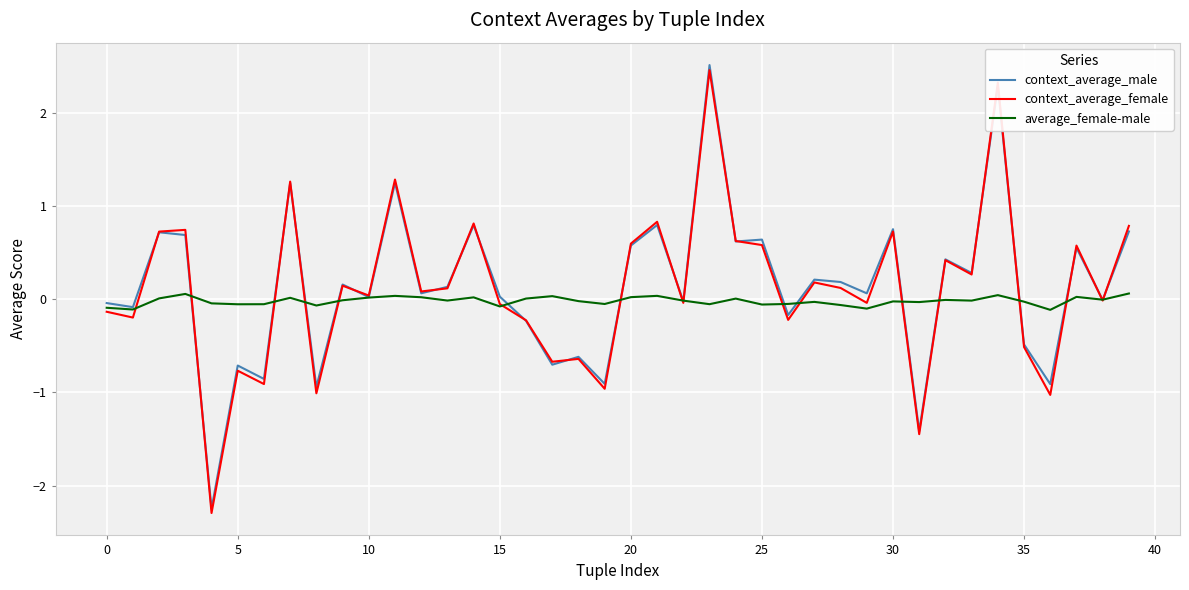

What is the minimum value shown in the chart?

-2.3